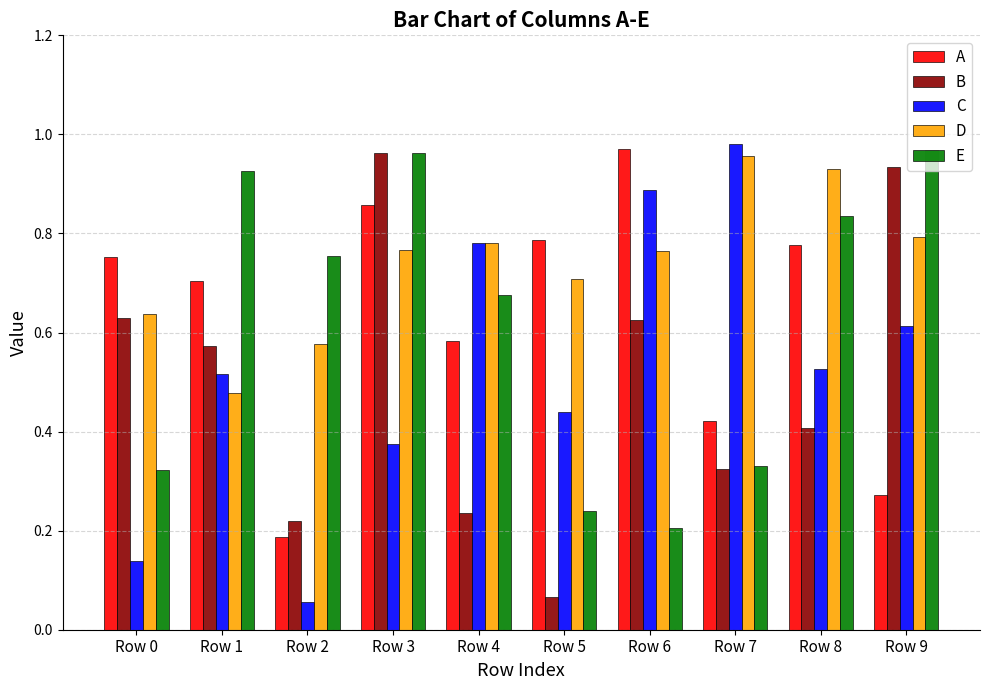

True or false: E has a value of 1.7 at Row 1.

False